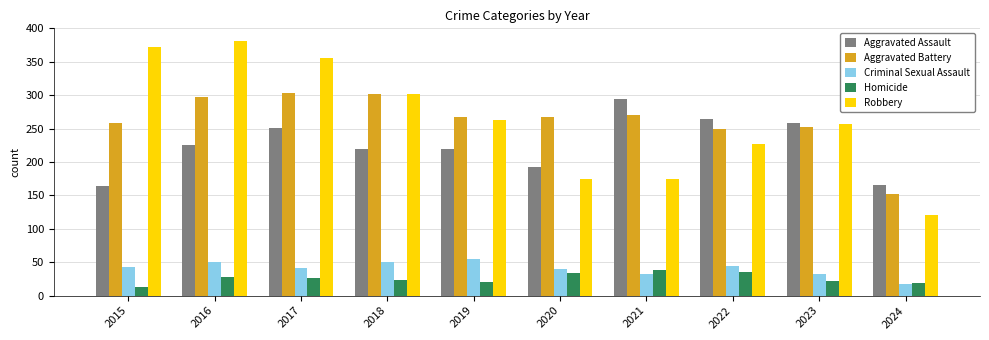

What is the maximum value for Robbery?

381